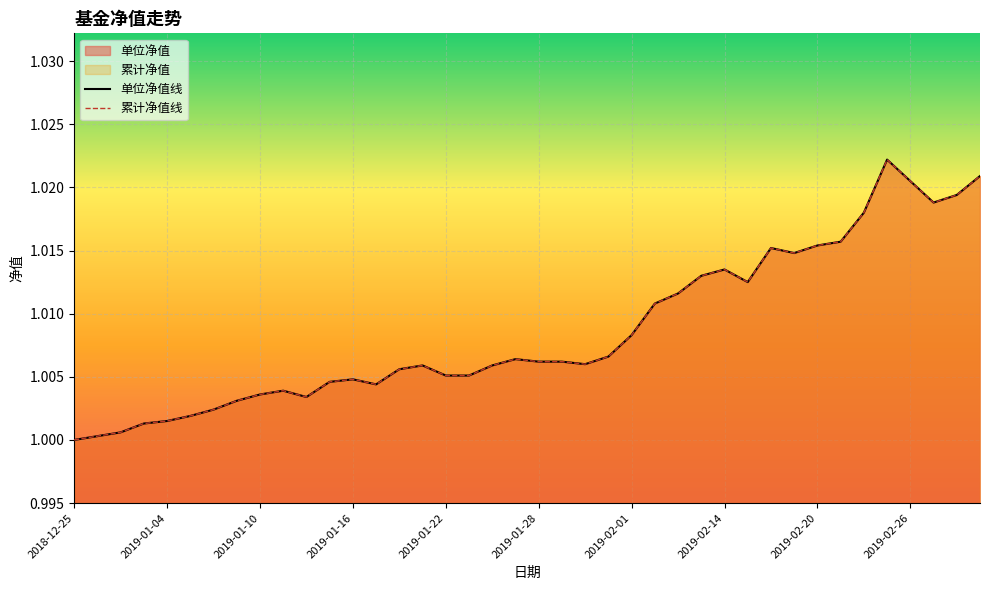

Reading left to right, extract all data points from this chart.

单位净值线: 1.0	1.0	1.0	1.0	1.0	1.0	1.0	1.0	1.0	1.0	1.0	1.0	1.0	1.0	1.0	1.0	1.0	1.0	1.0	1.0	1.0	1.0	1.0	1.0	1.0	1.0	1.0	1.0	1.0	1.0	1.0	1.0	1.0	1.0	1.0	1.0	1.0	1.0	1.0	1.0
累计净值线: 1.0	1.0	1.0	1.0	1.0	1.0	1.0	1.0	1.0	1.0	1.0	1.0	1.0	1.0	1.0	1.0	1.0	1.0	1.0	1.0	1.0	1.0	1.0	1.0	1.0	1.0	1.0	1.0	1.0	1.0	1.0	1.0	1.0	1.0	1.0	1.0	1.0	1.0	1.0	1.0